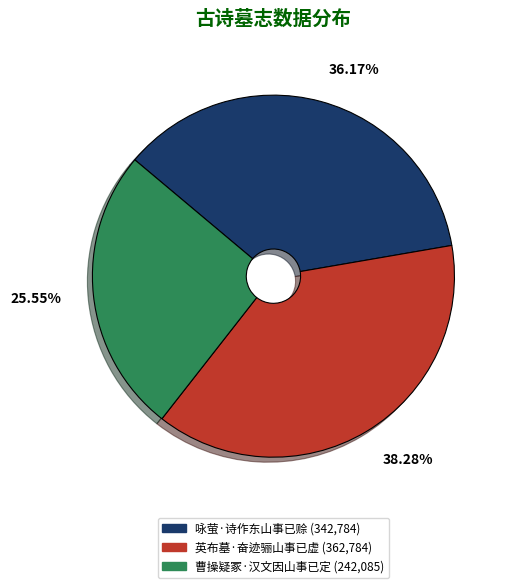

Is there any slice that represents more than half of the pie?

No